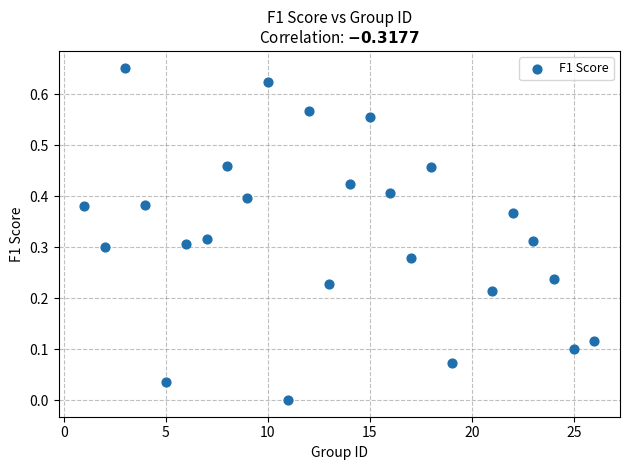

What is the range of X values (max minus min)?

25.0